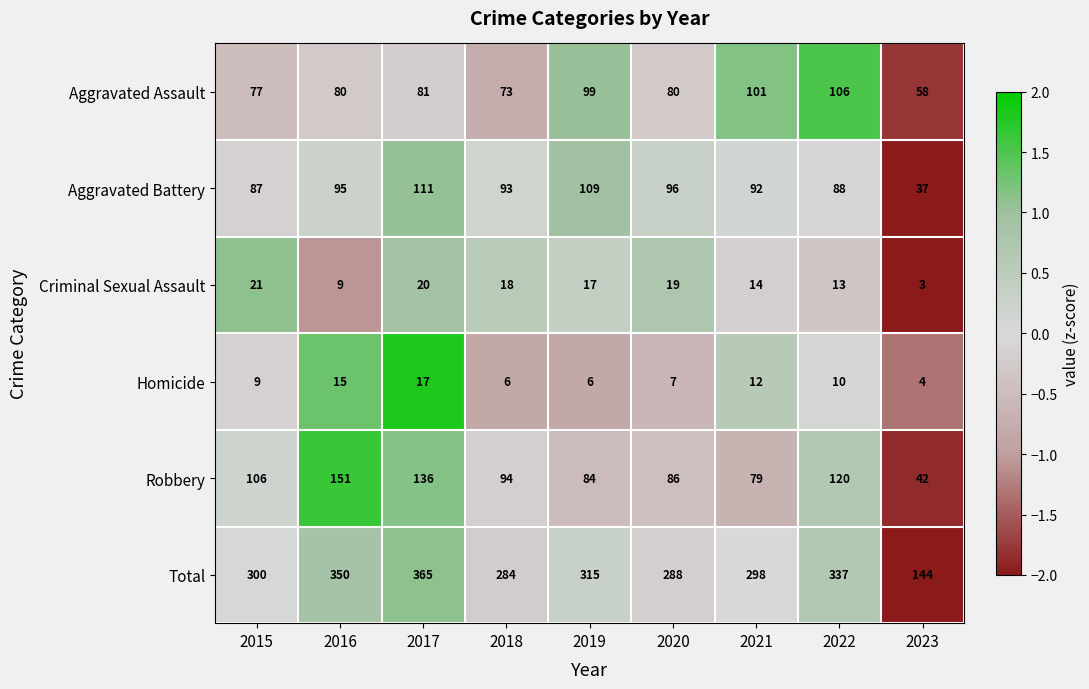

Which series has the largest total across all categories?

Total